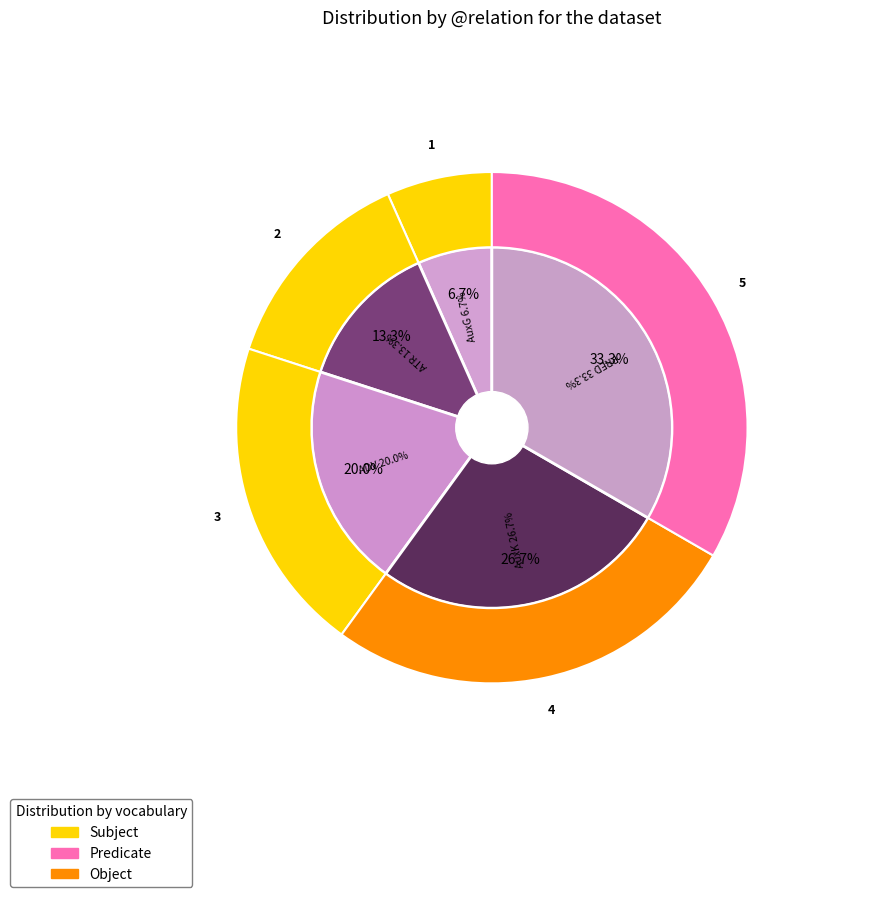

What portion of the pie excludes ATR?

86.7%